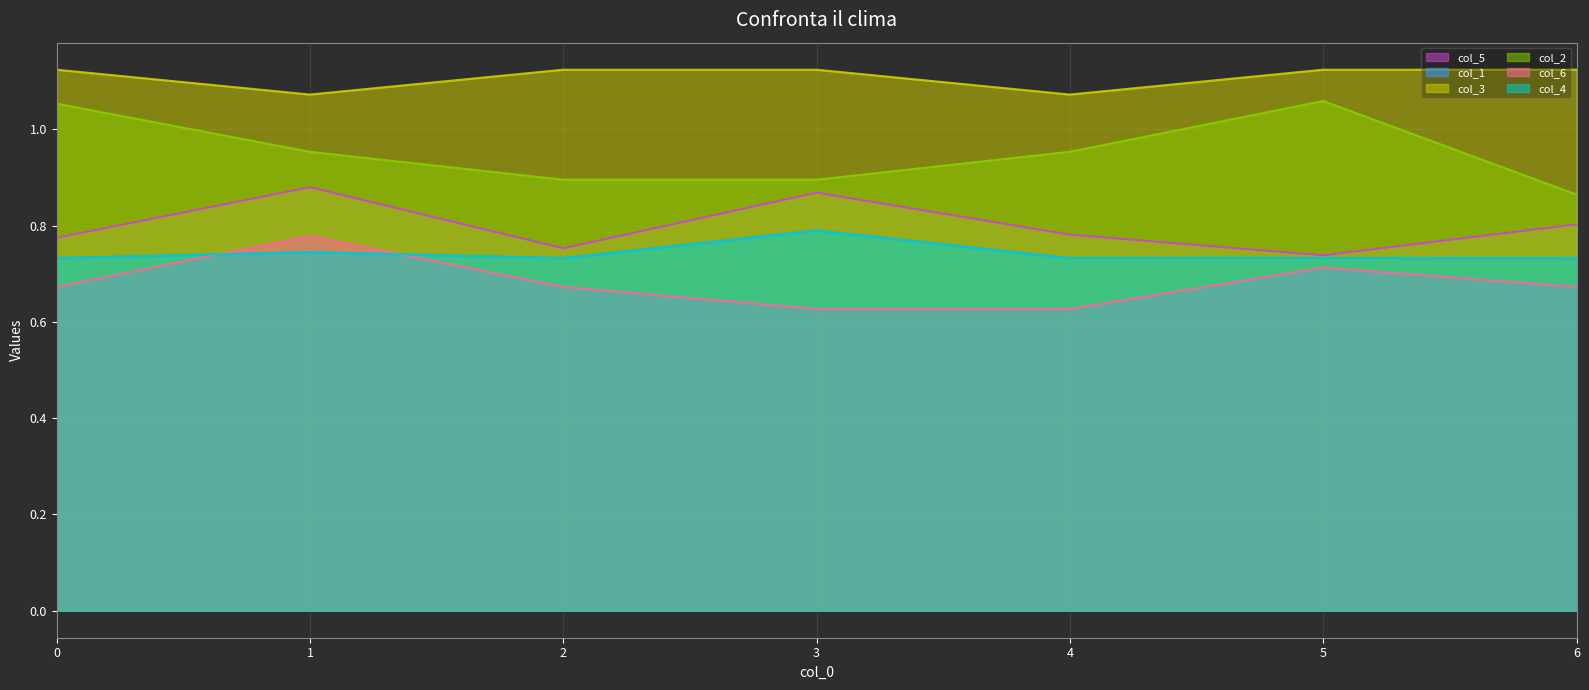

The col_1 series shows 0.4 at 4. True or false?

False